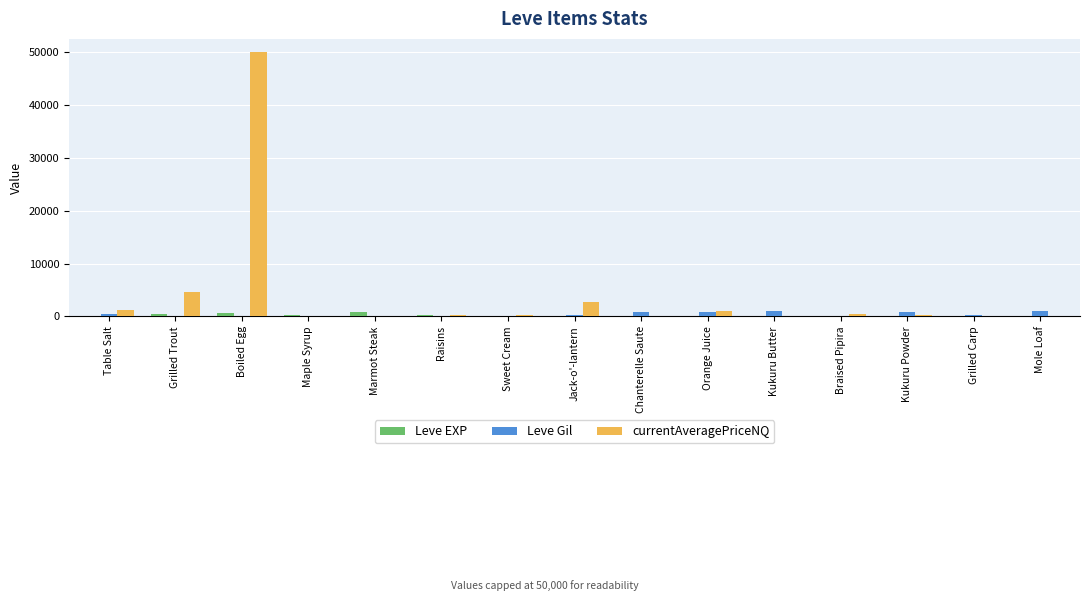

What is the maximum value for Leve Gil?

990.0